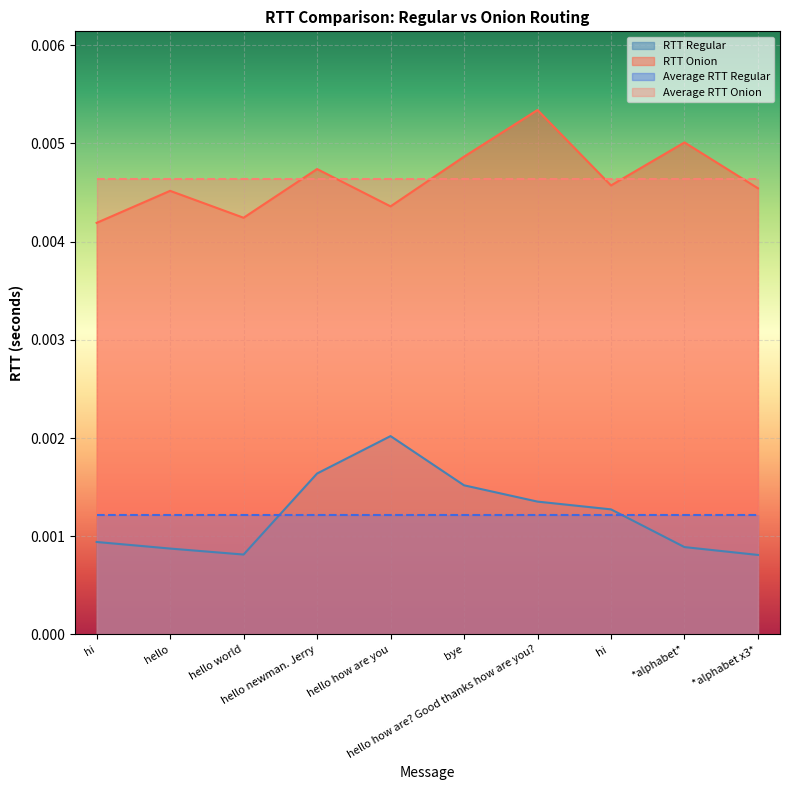

Which series has the widest spread of values?

RTT Regular